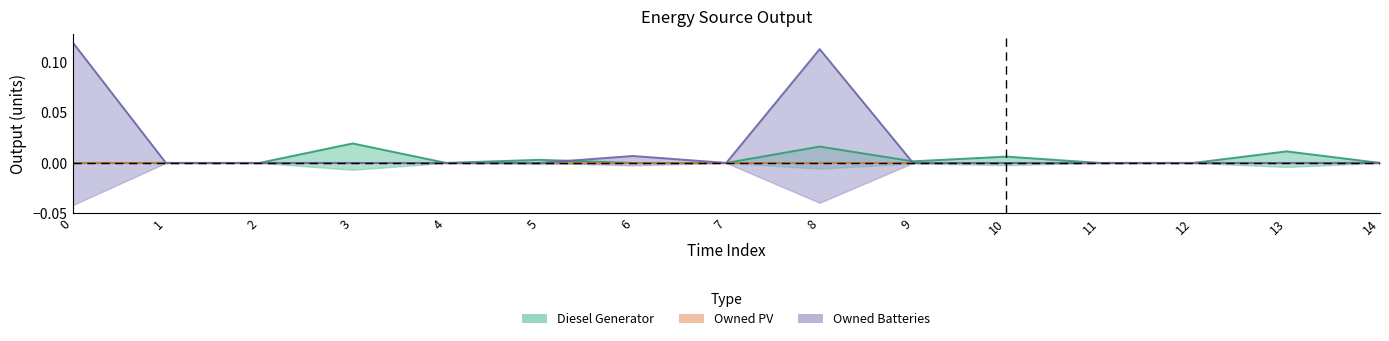

In Owned Batteries, how many points are higher than both neighbors (excluding endpoints)?

2